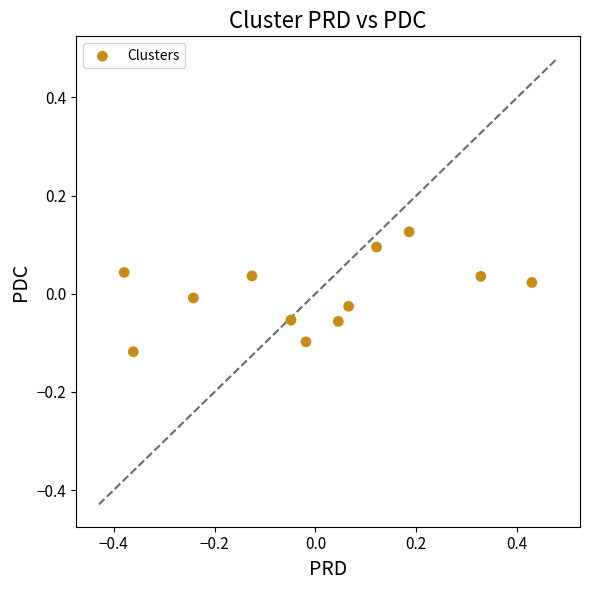

What is the range of X values (max minus min)?

0.8